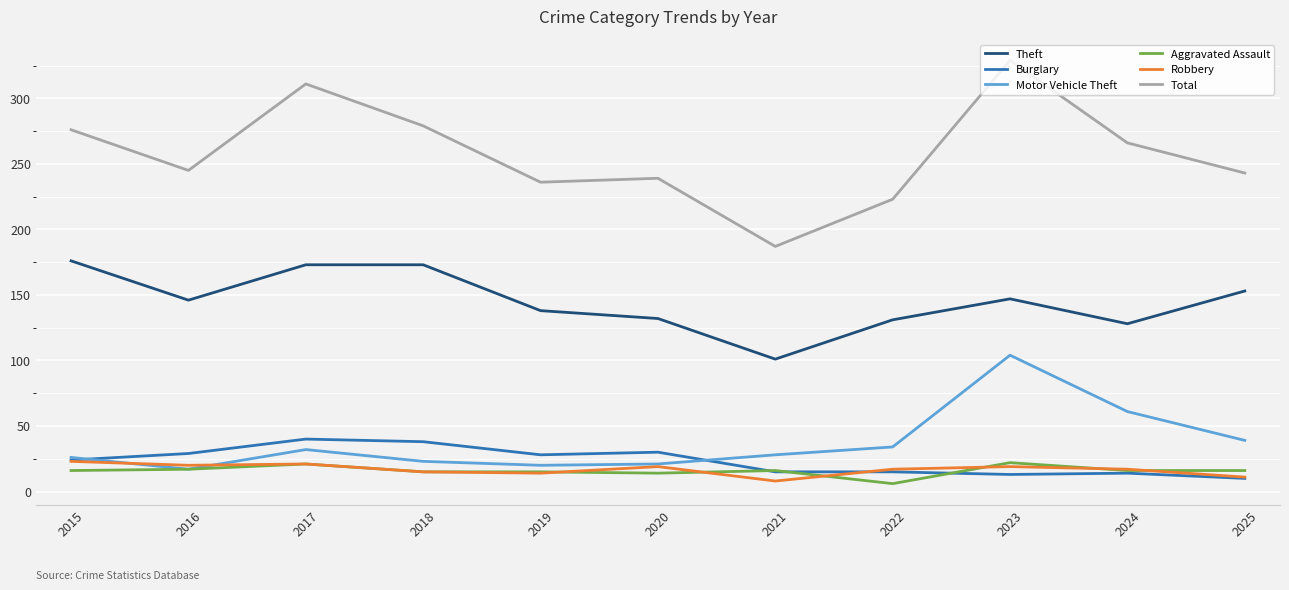

What is the smallest value displayed?

6